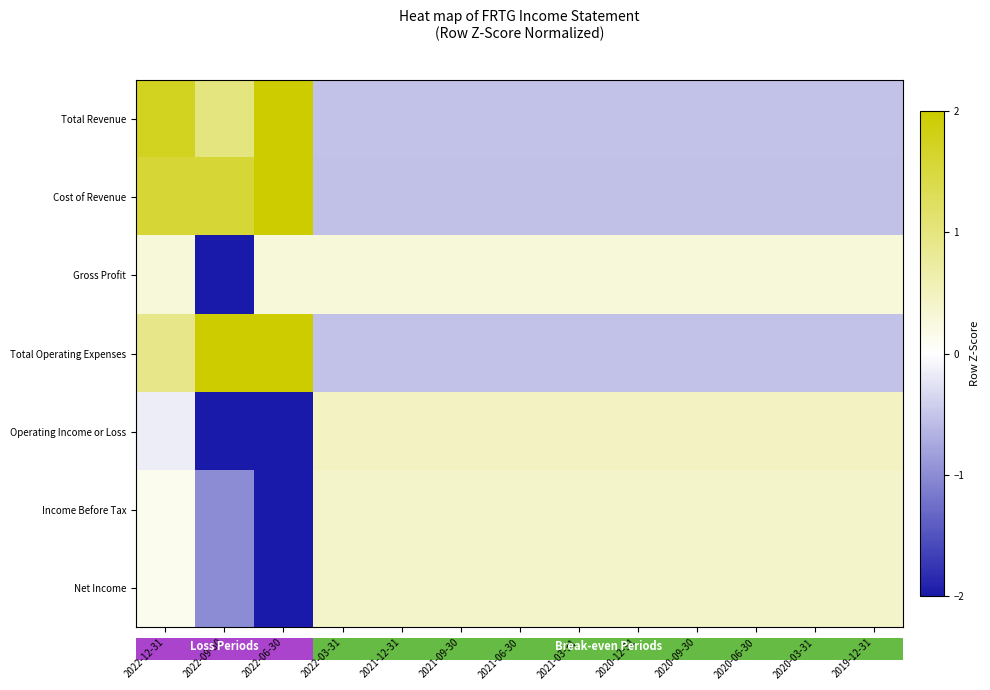

At 2019-12-31, list the series in order from largest to smallest.

Operating Income or Loss, Income Before Tax, Net Income, Gross Profit, Total Revenue, Total Operating Expenses, Cost of Revenue